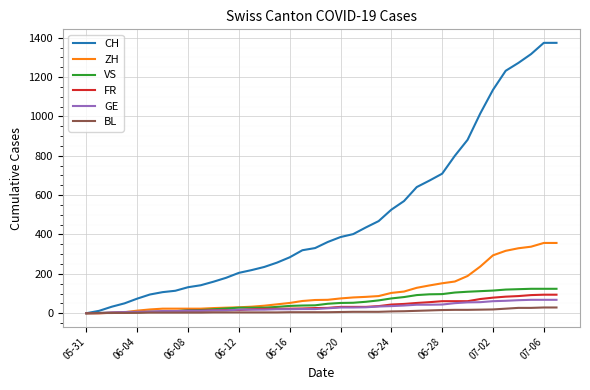

Which series has the largest total across all categories?

CH